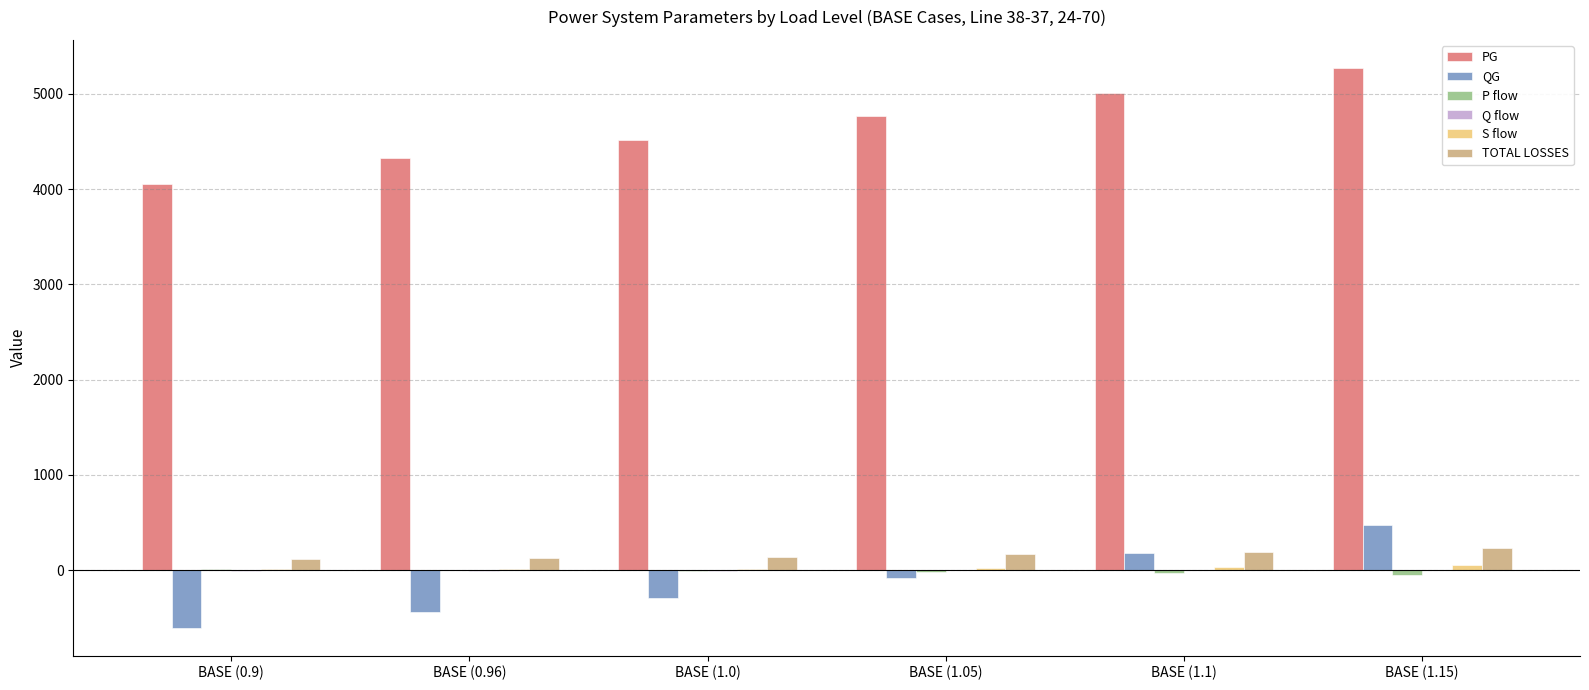

What is the sum of all QG values?

-769.6